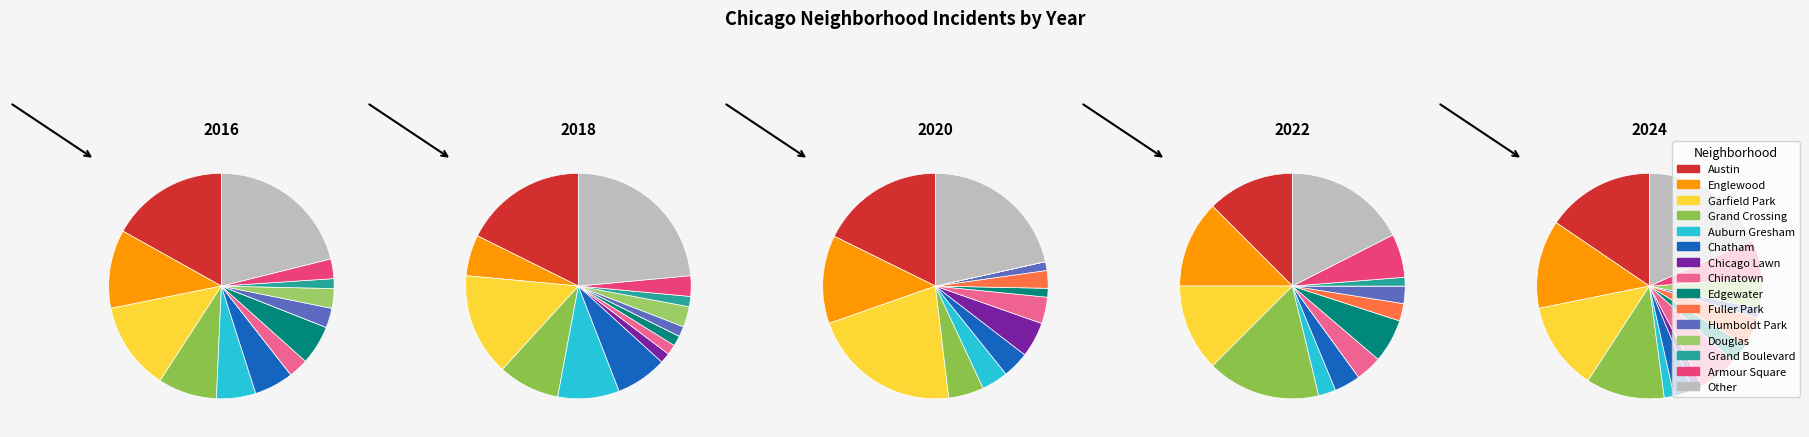

Which category has the biggest portion of the pie?

Garfield Park